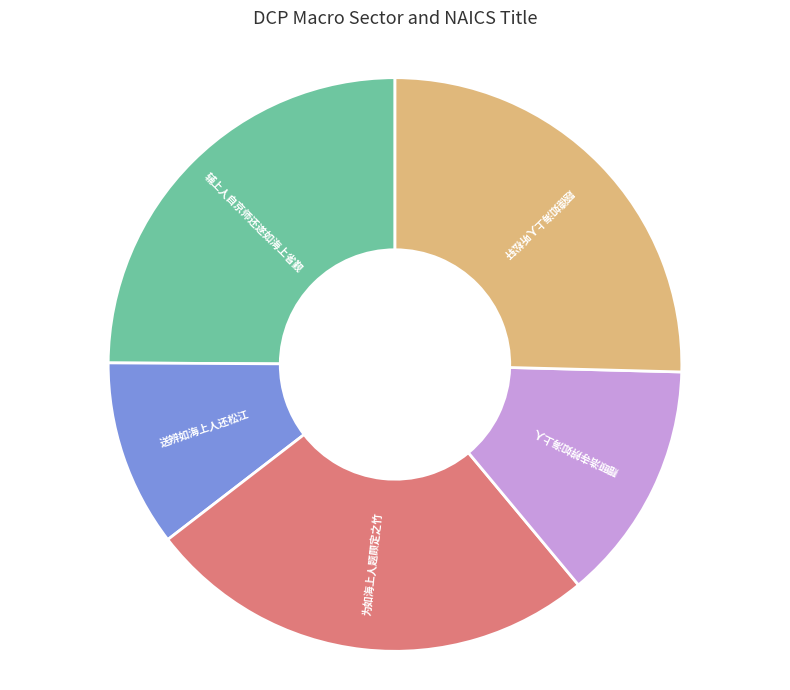

What is the smallest slice in the pie chart?

送辨如海上人还松江